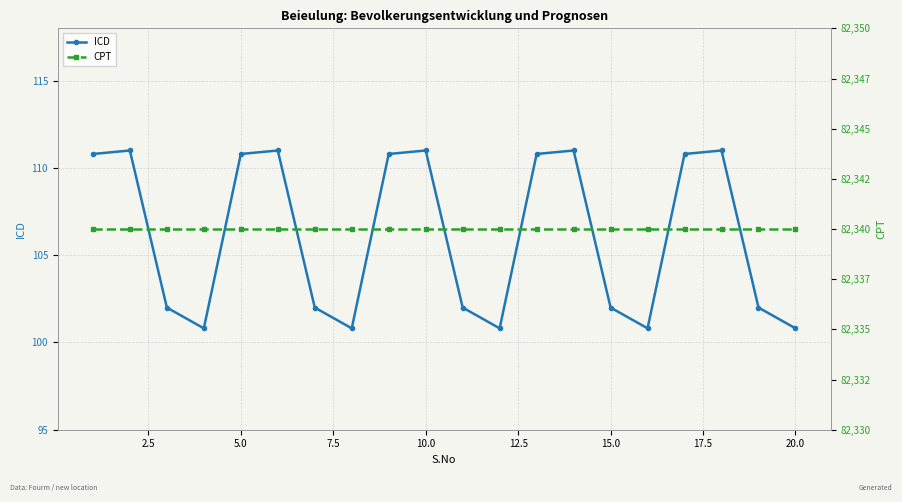

What are all the series names shown in the legend?

ICD, CPT